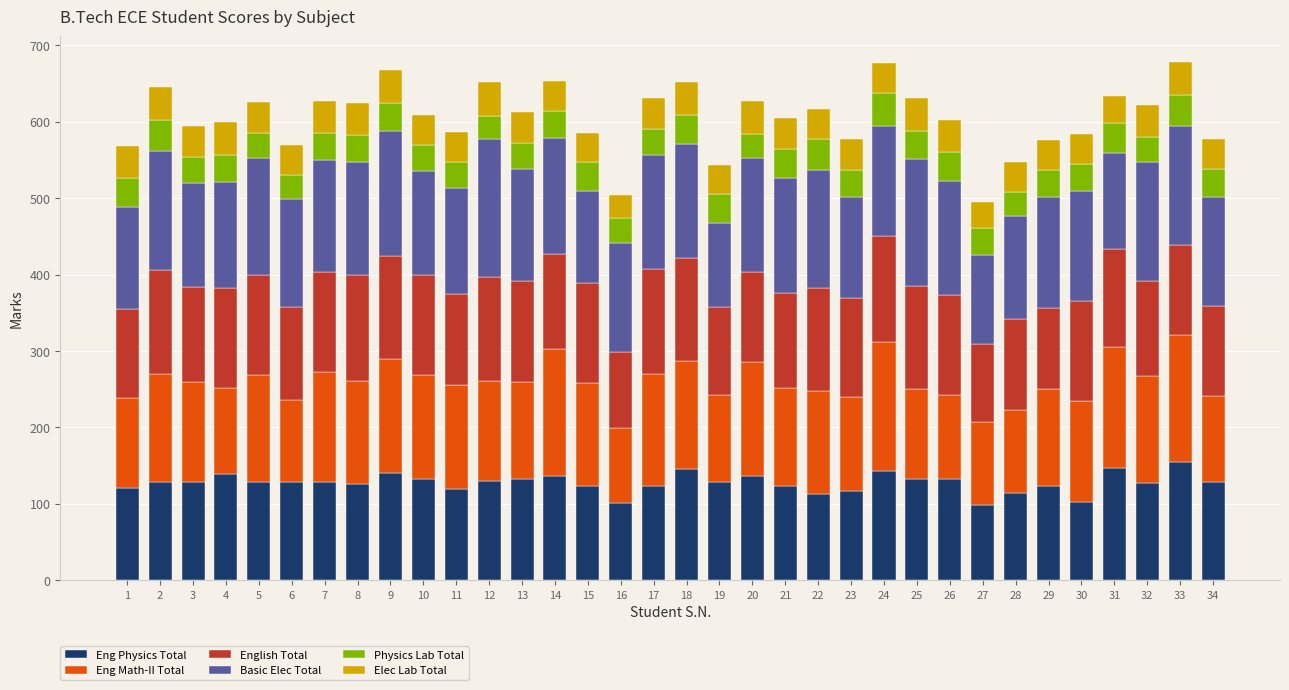

What is the difference between the maximum and minimum values in the Eng Physics Total series?

56